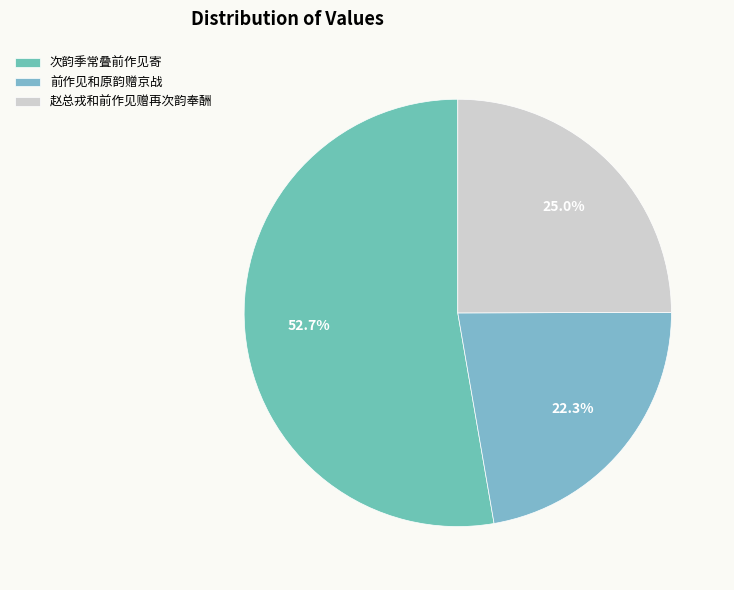

Between 前作见和原韵赠京战 and 赵总戎和前作见赠再次韵奉酬, which is larger?

赵总戎和前作见赠再次韵奉酬